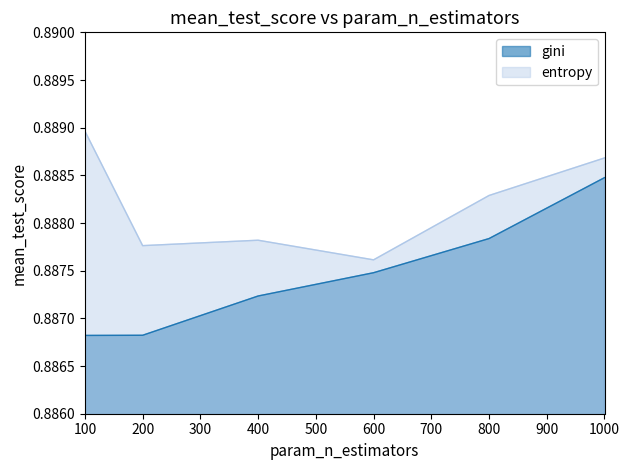

List the labels in order of gini value, largest first.

1000, 800, 600, 400, 200, 100